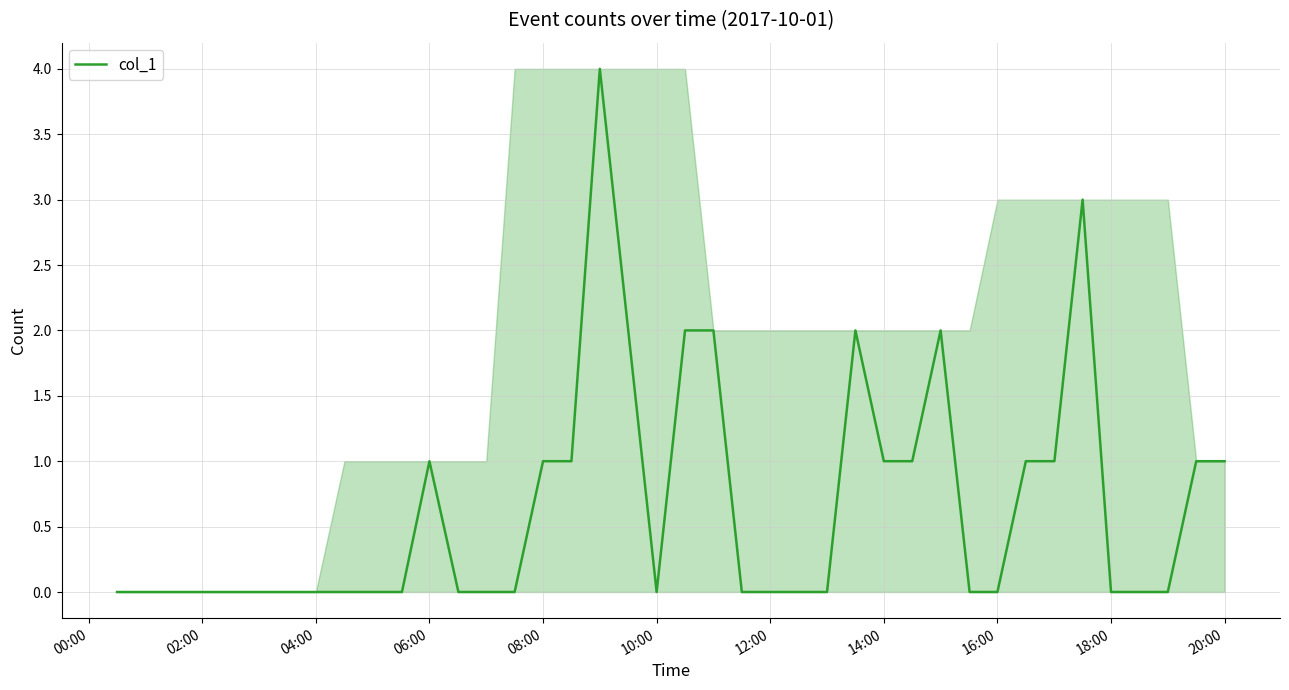

What is the difference between the maximum and minimum values?

4